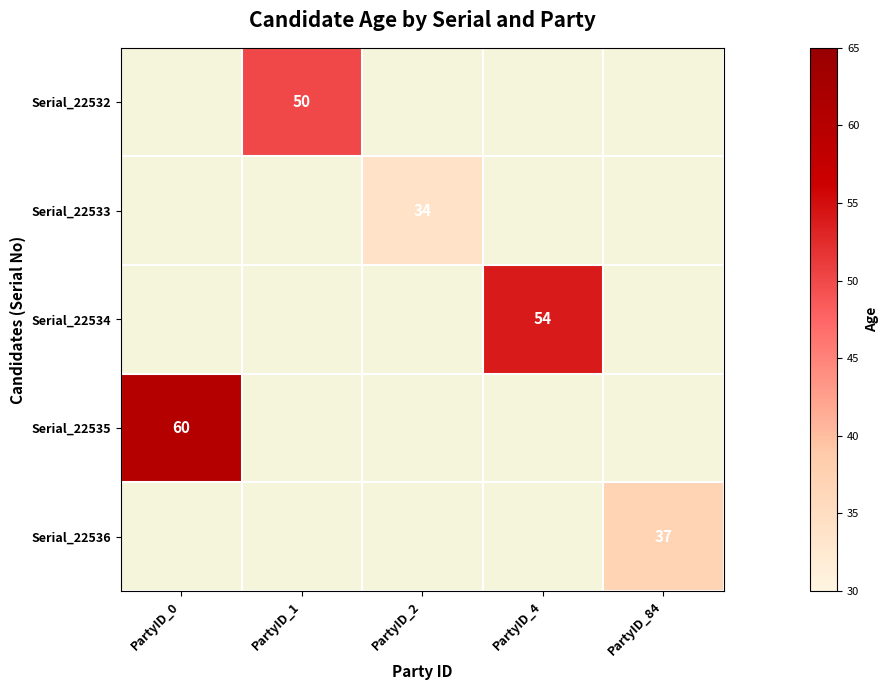

At which category does the chart reach its minimum across all series?

PartyID_0